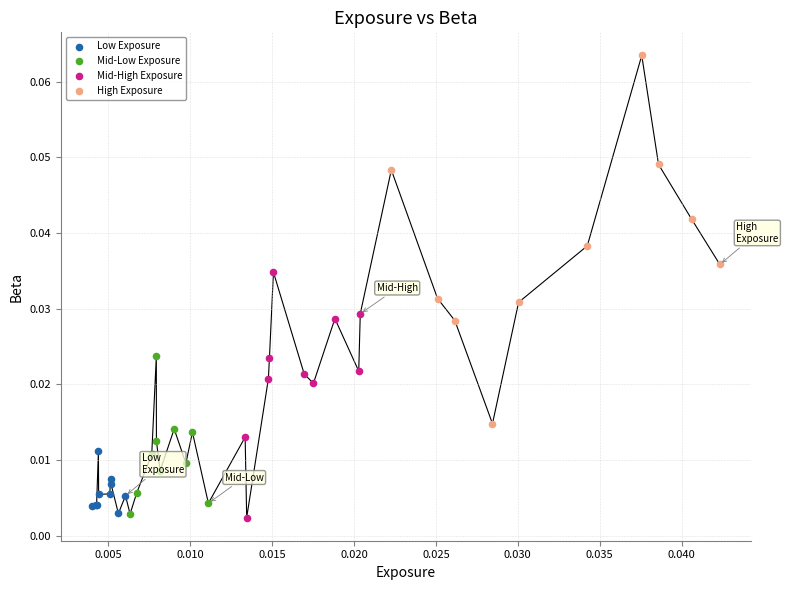

Which series reaches the maximum Y coordinate?

High Exposure